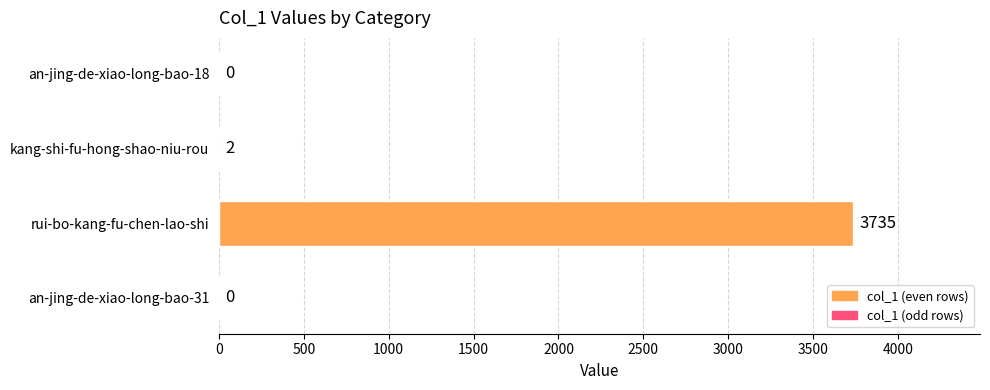

Reading bottom to top, transcribe all the data shown in this chart.

an-jing-de-xiao-long-bao-31=0	rui-bo-kang-fu-chen-lao-shi=3735	kang-shi-fu-hong-shao-niu-rou=2	an-jing-de-xiao-long-bao-18=0